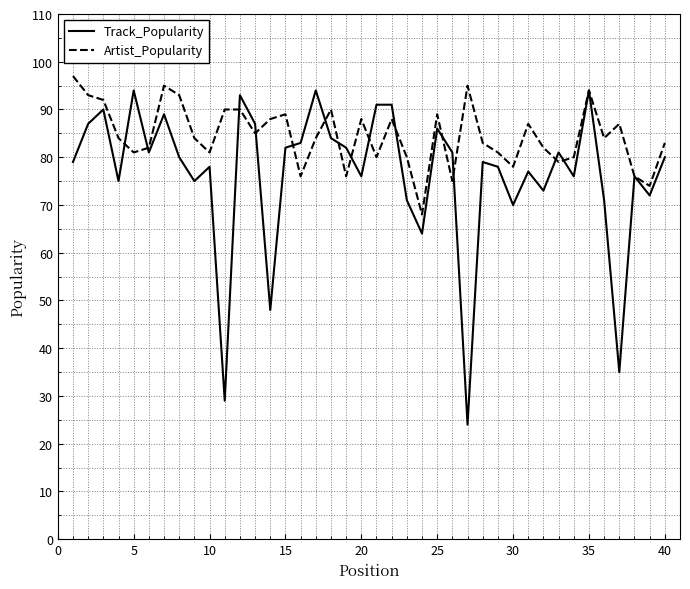

Which series has the largest range (max minus min)?

Track_Popularity